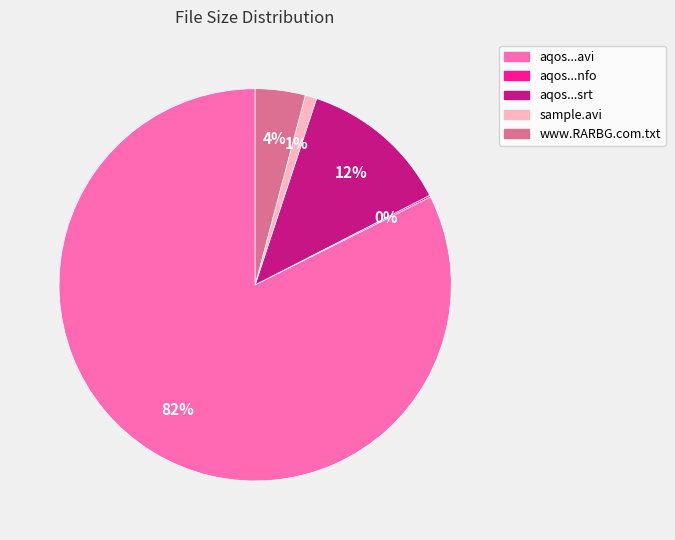

True or false: aqos...avi accounts for 82% of the total.

True